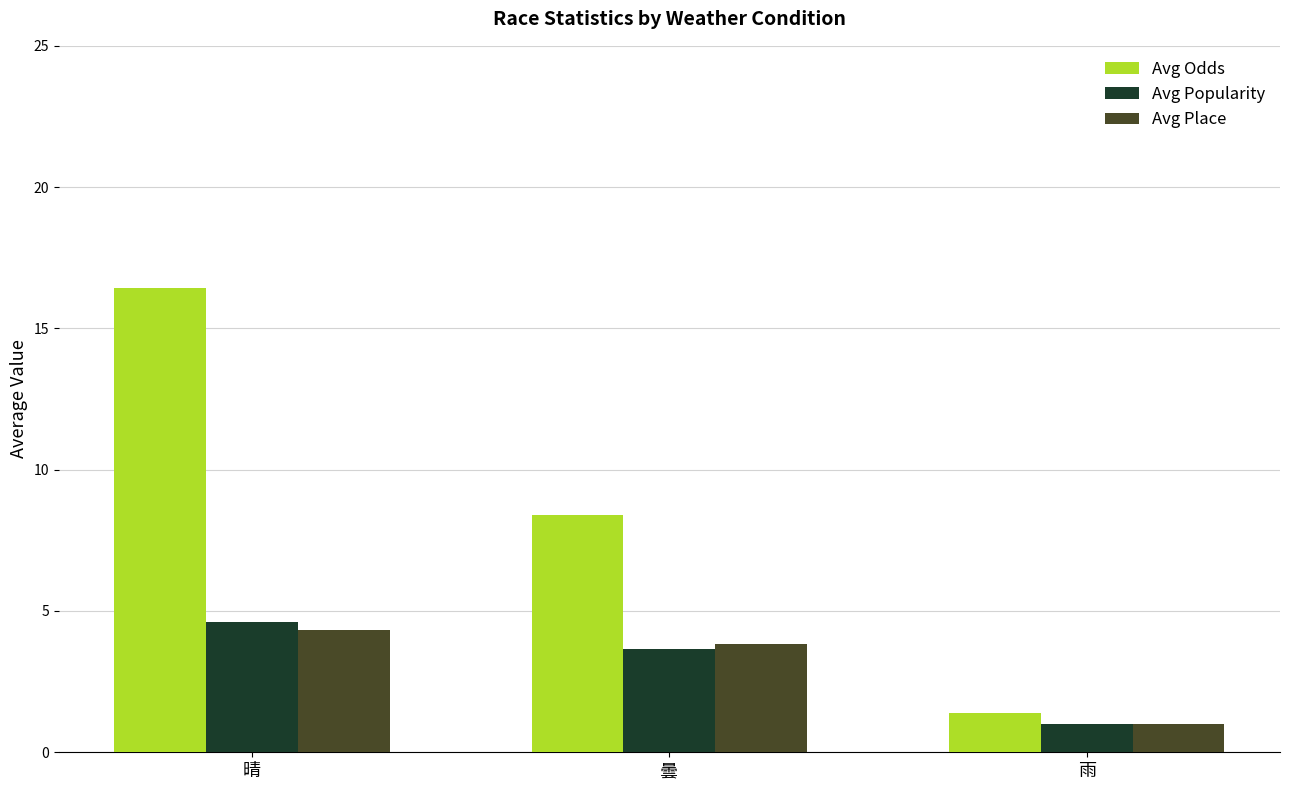

Which series has the largest total across all categories?

Avg Odds